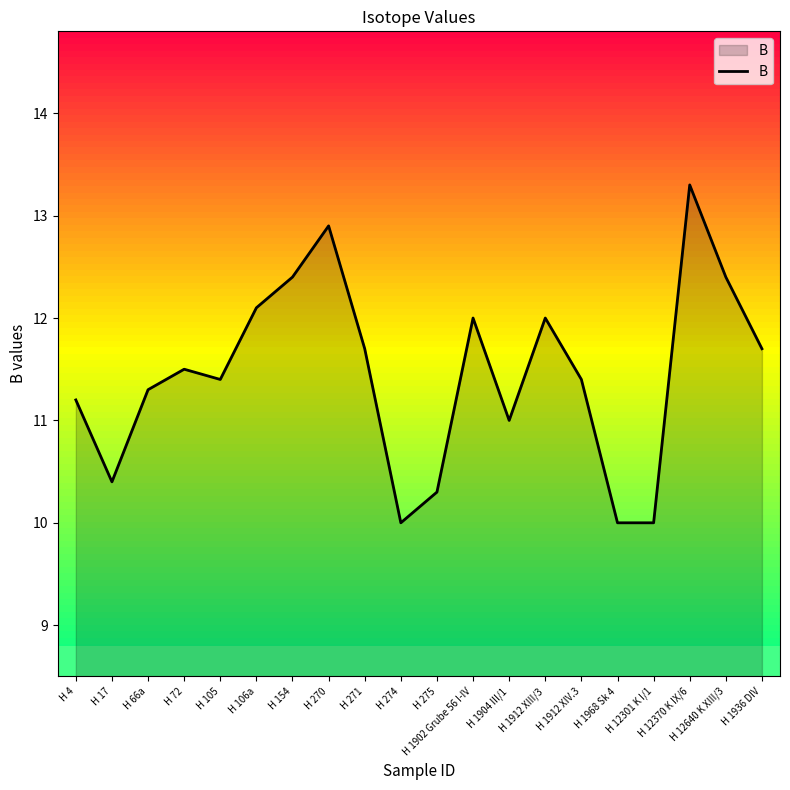

What is the average value?

11.4